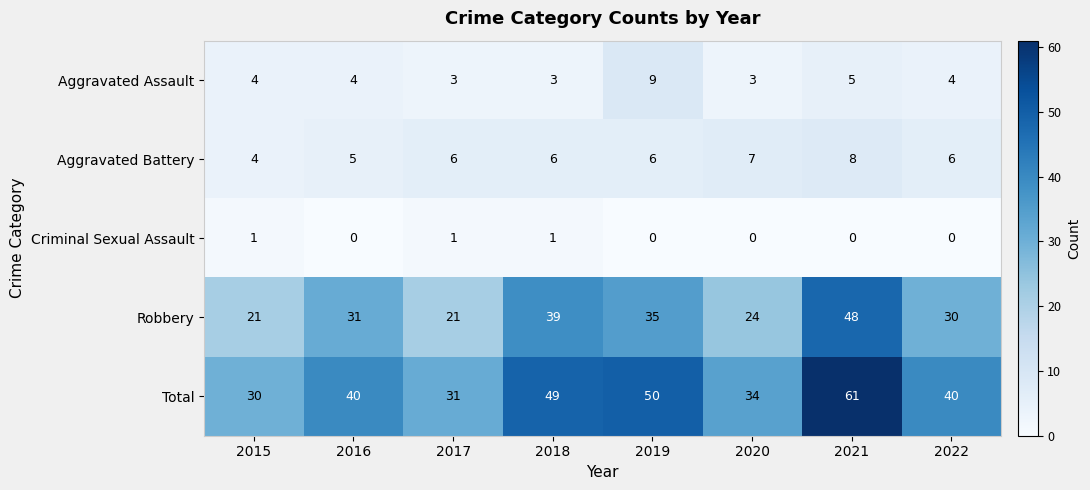

What is the total value across all series at 2020?

68